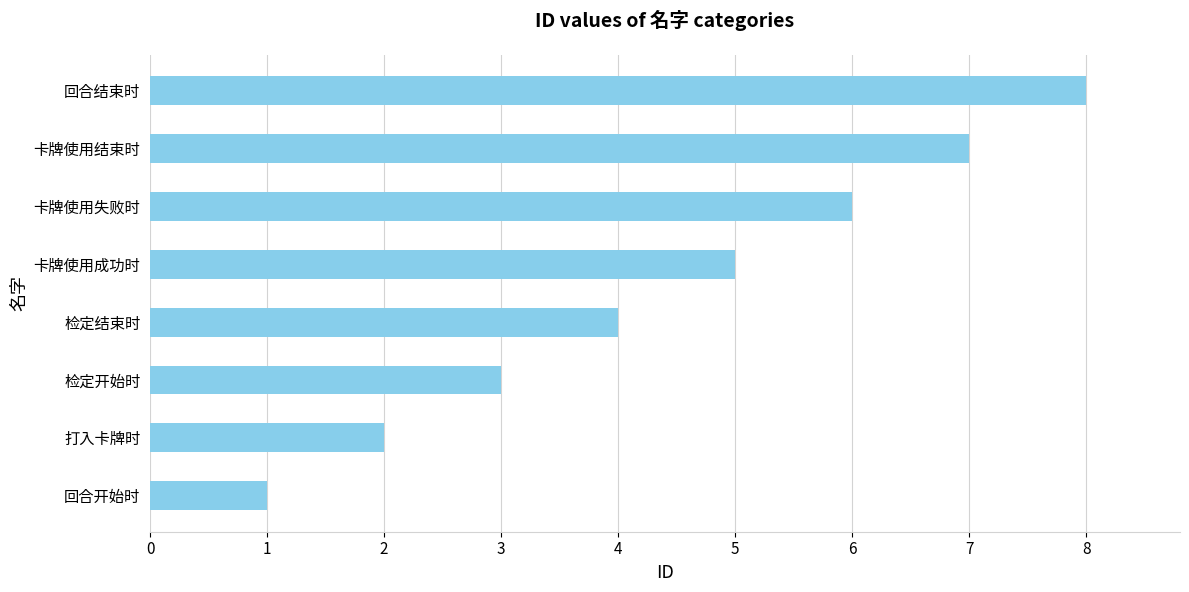

What is the difference between the second highest and second lowest values?

5